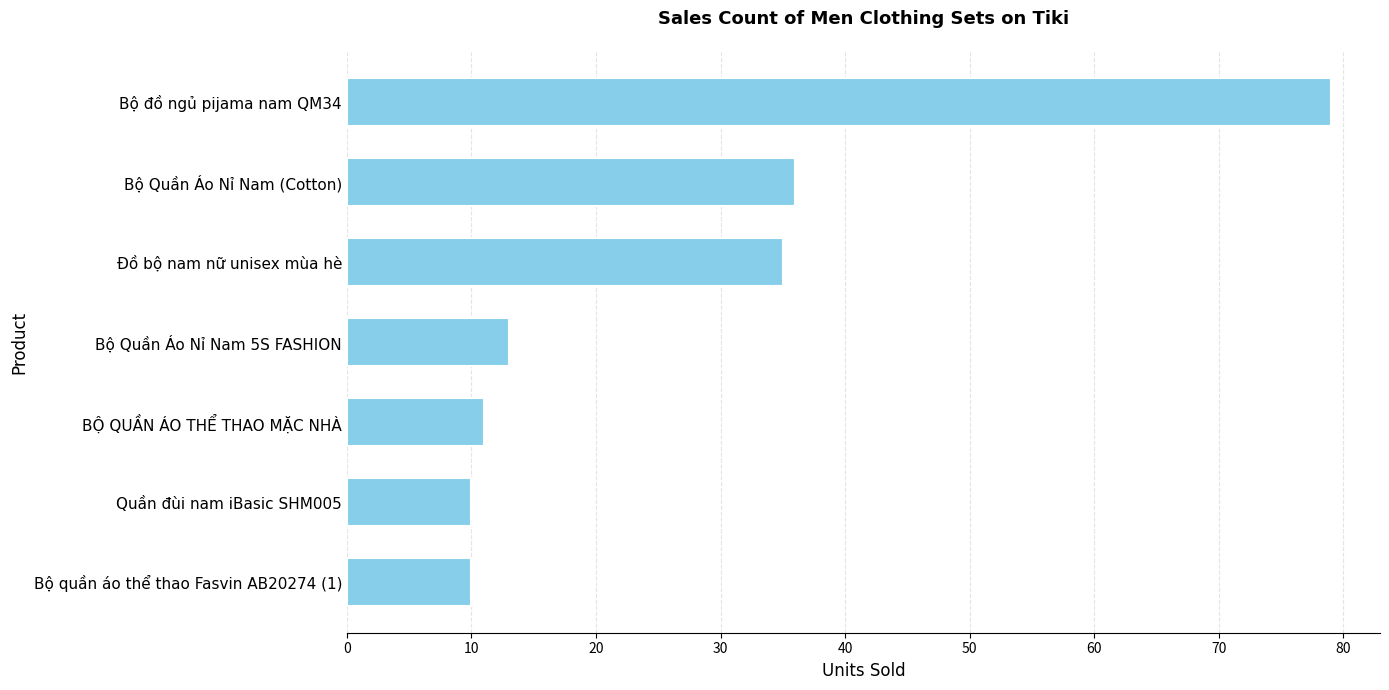

Which has a higher value, Bộ Quần Áo Nỉ Nam (Cotton) or Quần đùi nam iBasic SHM005?

Bộ Quần Áo Nỉ Nam (Cotton)